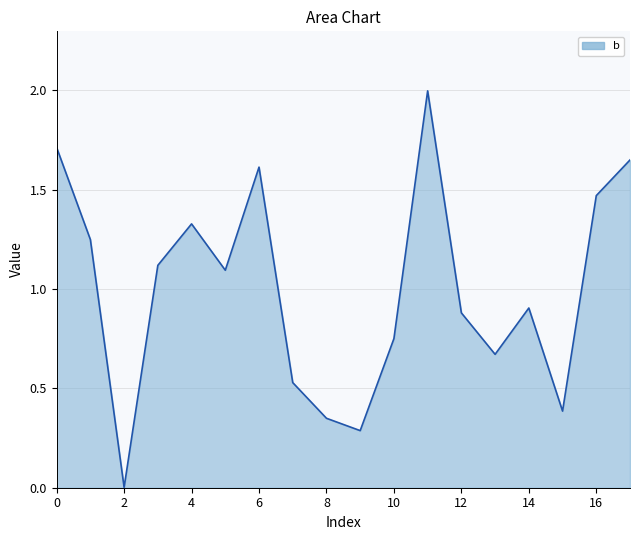

What is the greatest value displayed?

2.0